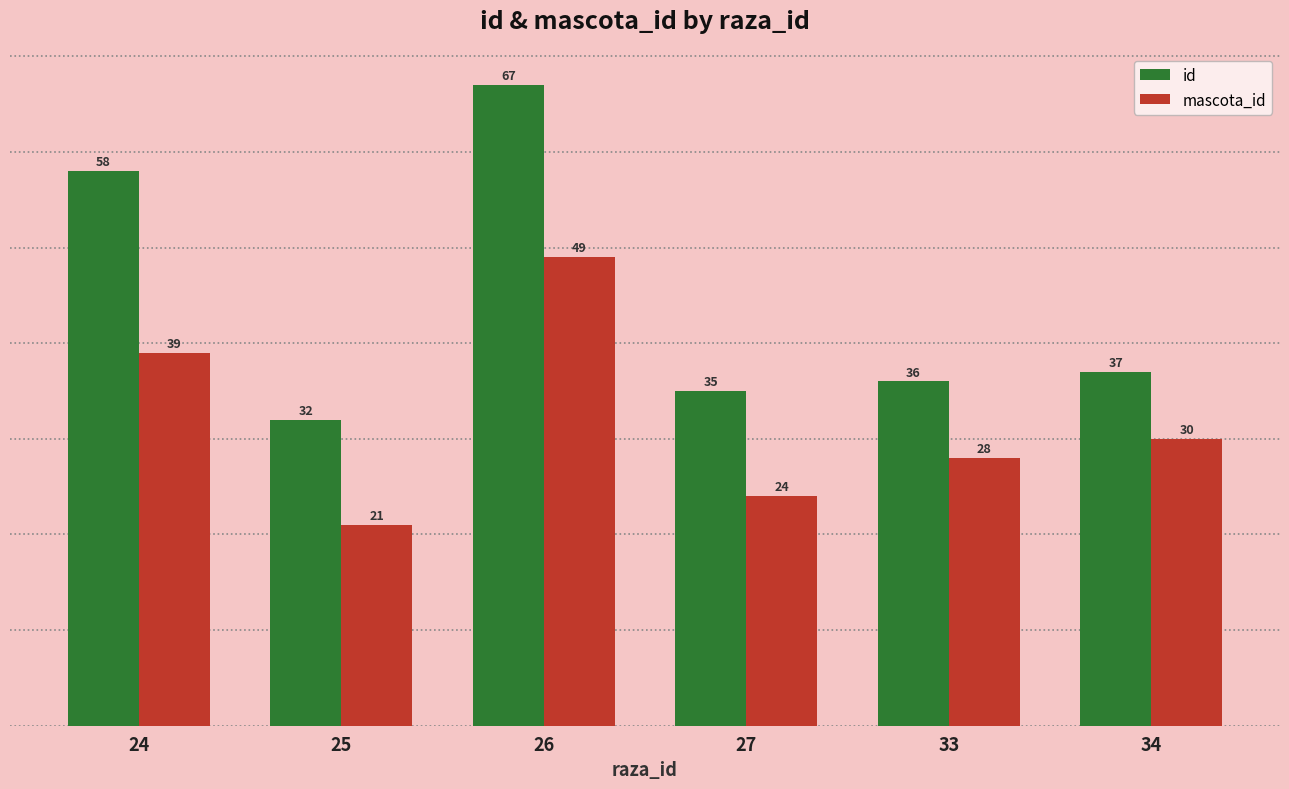

What is the average value of the mascota_id series?

32